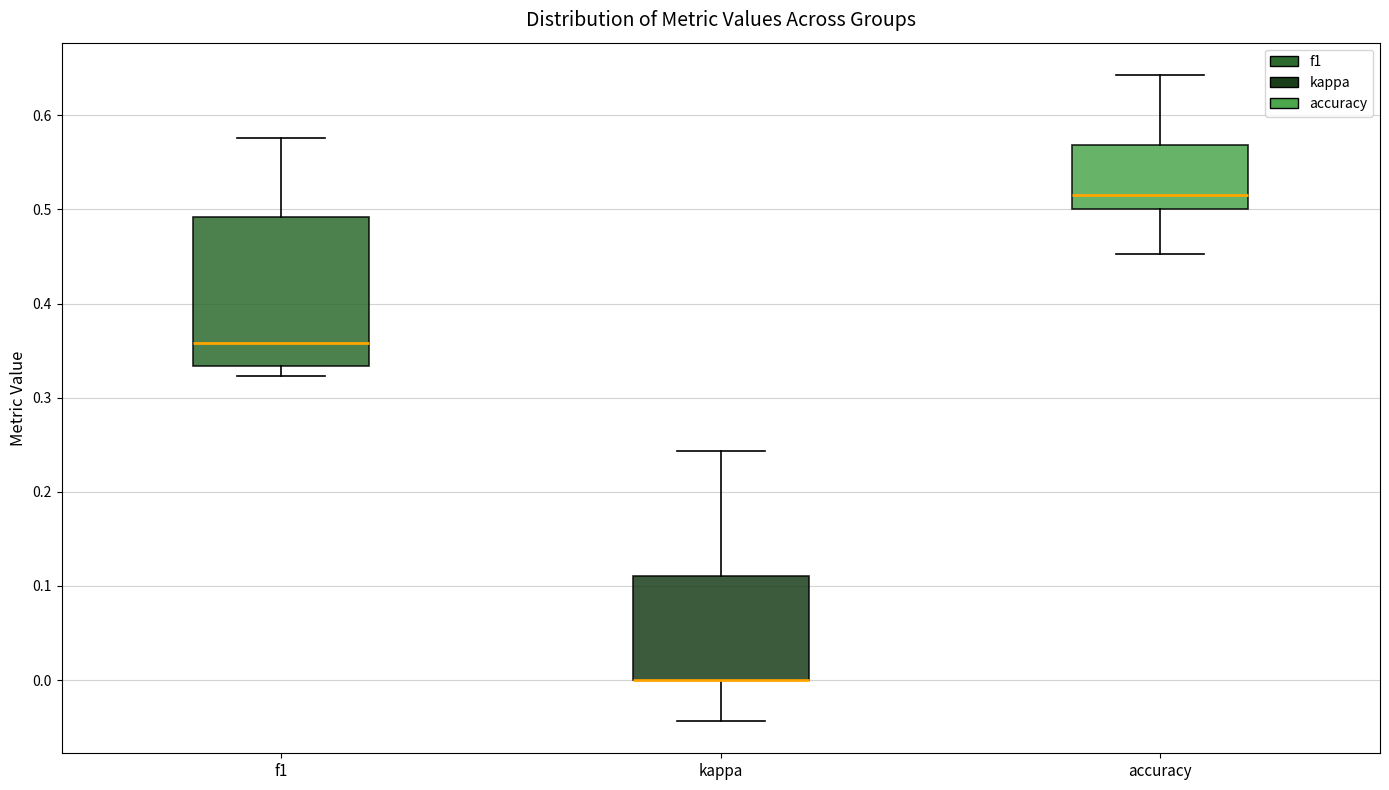

Reading left to right, transcribe this box plot: for each box, give where its median line is, the range the box spans, and where its two whiskers end, as read against the y-axis. The values are not printed on the chart, so give them approximately, as read against the axis.

f1: median 0.36, box 0.33 to 0.49, whiskers 0.32 to 0.58
kappa: median 0.00 (drawn on the box's lower edge), box 0.00 to 0.11, whiskers -0.04 to 0.24
accuracy: median 0.52, box 0.50 to 0.57, whiskers 0.45 to 0.64